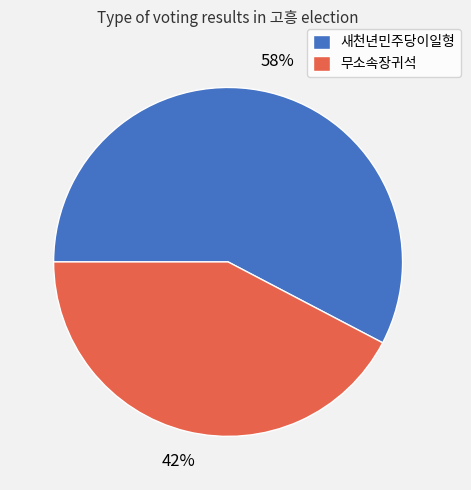

Between 새천년민주당이일형 and 무소속장귀석, which is larger?

새천년민주당이일형